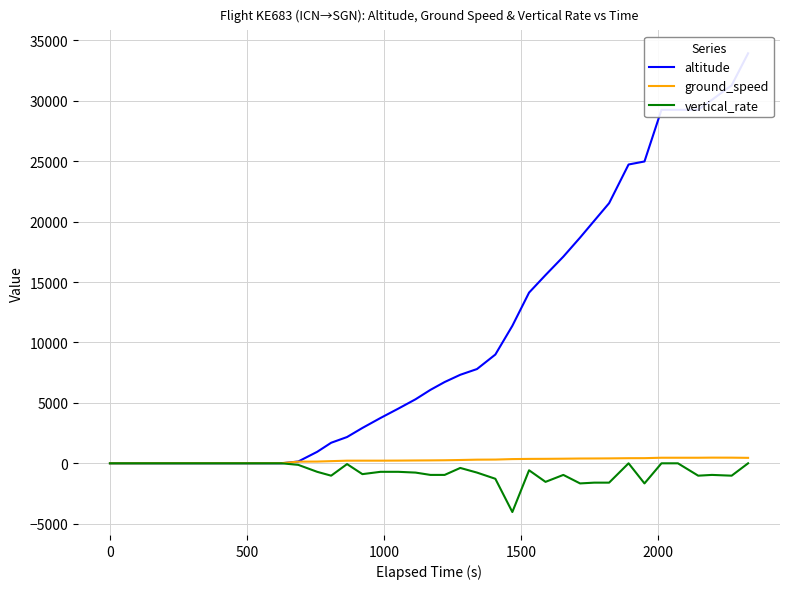

Reading left to right, transcribe all the data shown in this chart.

altitude: 0	0	0	0	0	0	0	0	0	0	0	0	150	950	1700	2175	2925	3750	4525	5300	6075	6725	7325	7800	9000	11375	14125	15575	17100	18675	20075	21525	24725	24975	29250	29250	29250	30075	31275	33925
ground_speed: 1	2	5	9	9	12	10	11	10	8	13	15	138	145	179	218	219	219	225	235	242	252	274	302	309	349	365	370	381	396	400	407	423	426	461	461	461	470	467	452
vertical_rate: 0	0	0	0	0	0	0	0	0	0	0	0	-128	-704	-1024	-64	-896	-704	-704	-768	-960	-960	-384	-768	-1280	-4032	-576	-1536	-960	-1664	-1600	-1600	0	-1664	0	0	-1024	-960	-1024	0